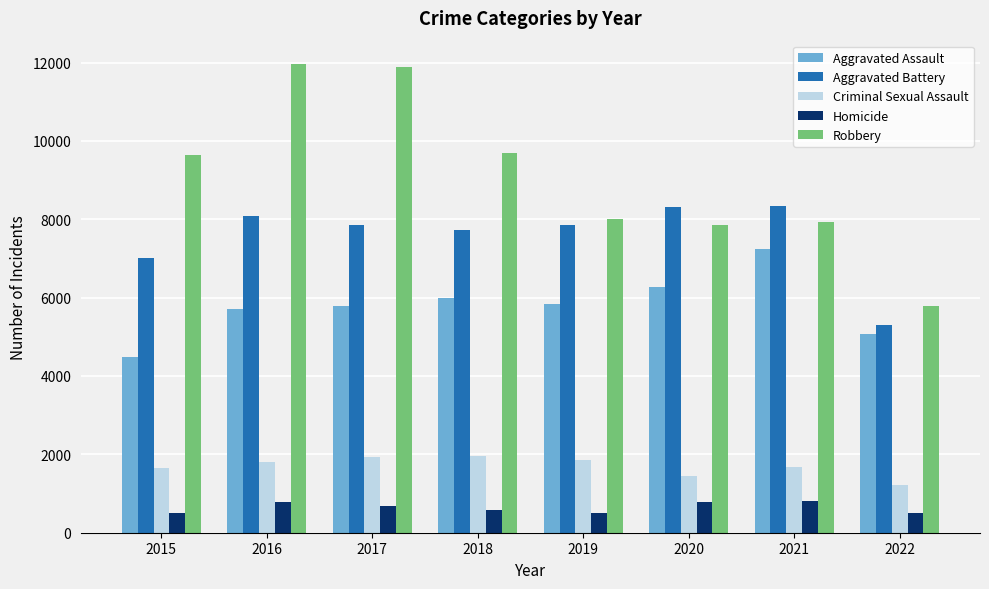

Which category has the lowest value in the Aggravated Battery series?

2022